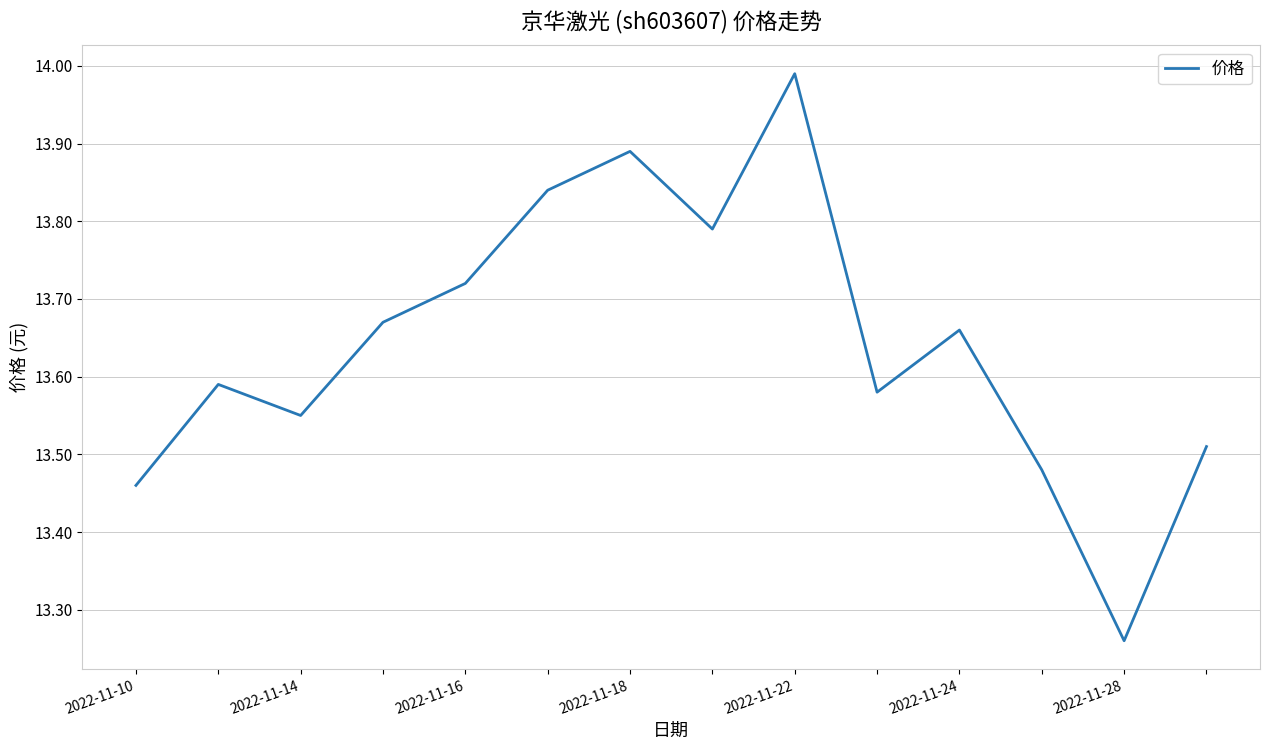

What is the difference between the maximum and minimum values?

0.7